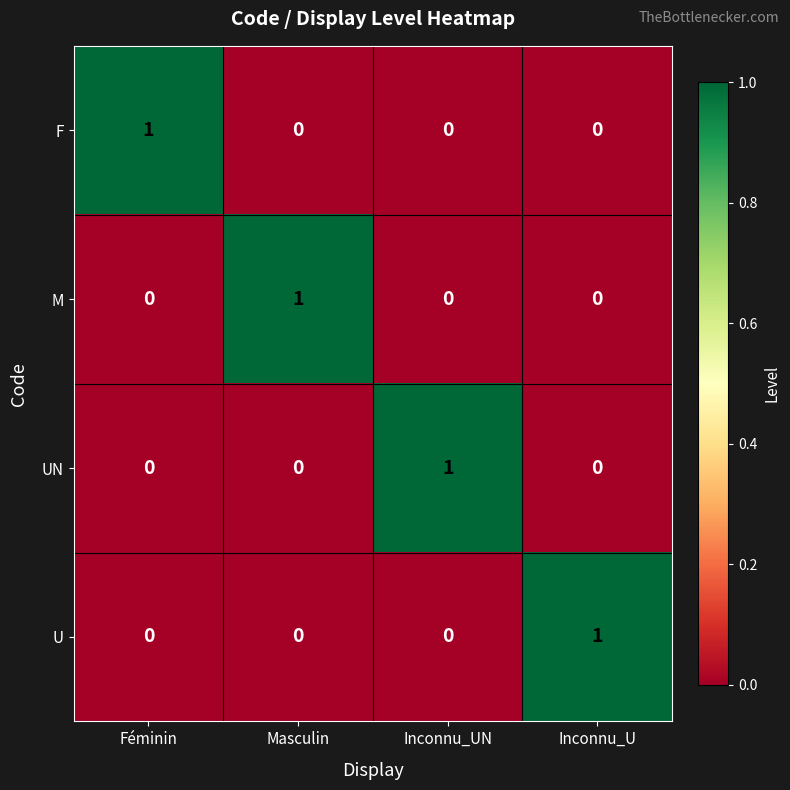

The UN series shows 1 at Féminin. True or false?

False